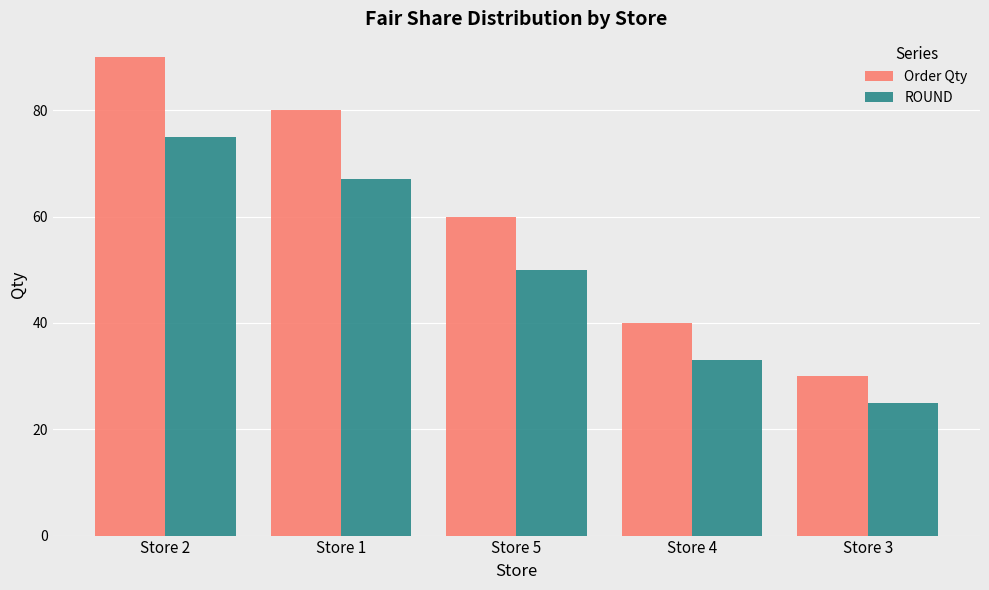

Is it true that Order Qty equals 19 at Store 3?

False